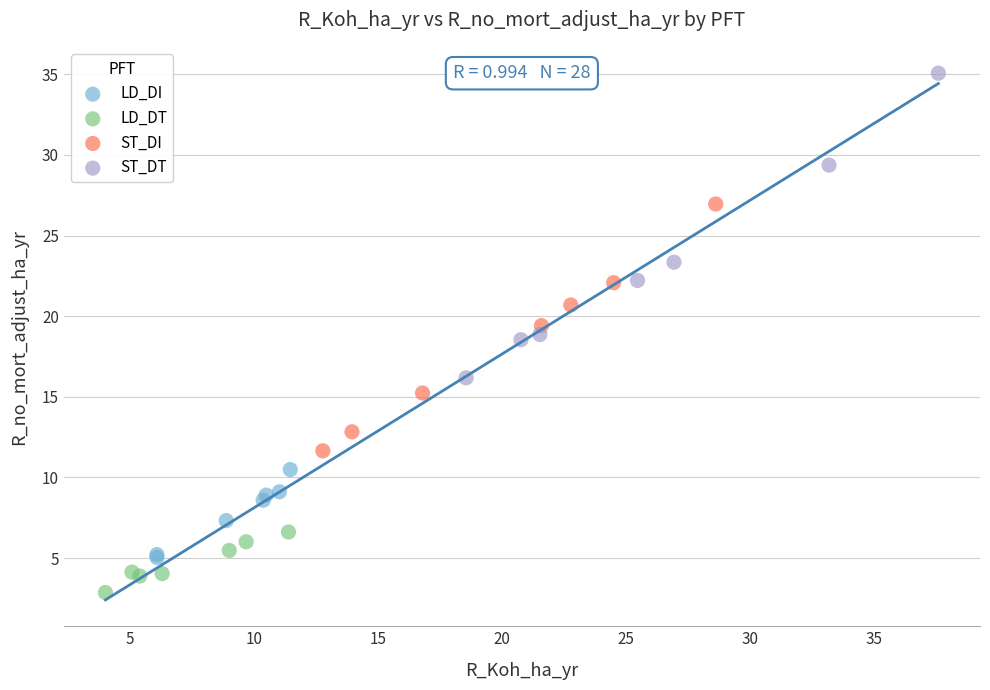

Which series reaches the maximum Y coordinate?

ST_DT